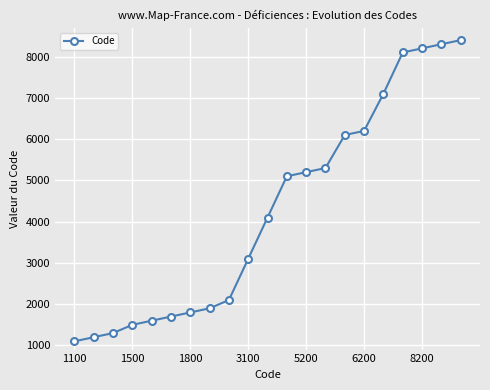

What is the sum of all values?

89400